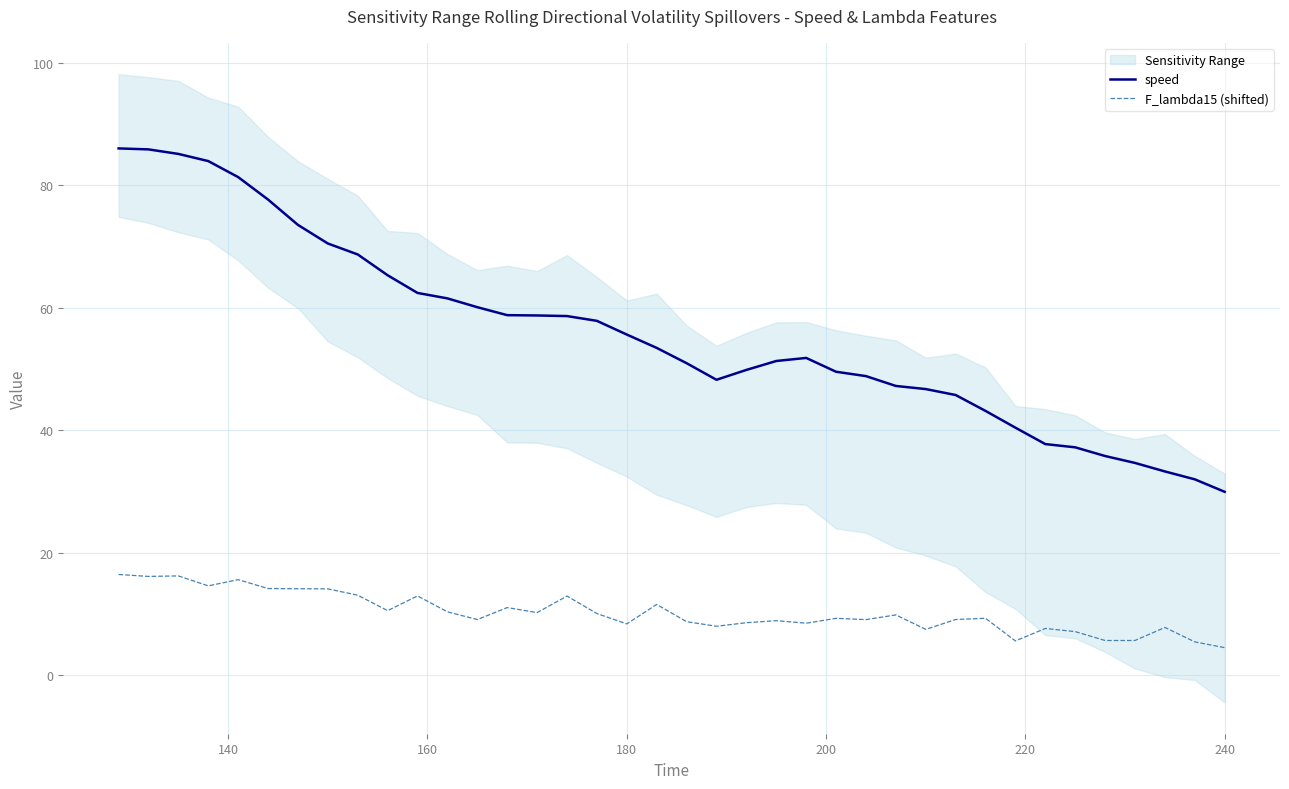

Rank the series by their maximum value, from lowest to highest.

F_lambda15 (shifted), speed